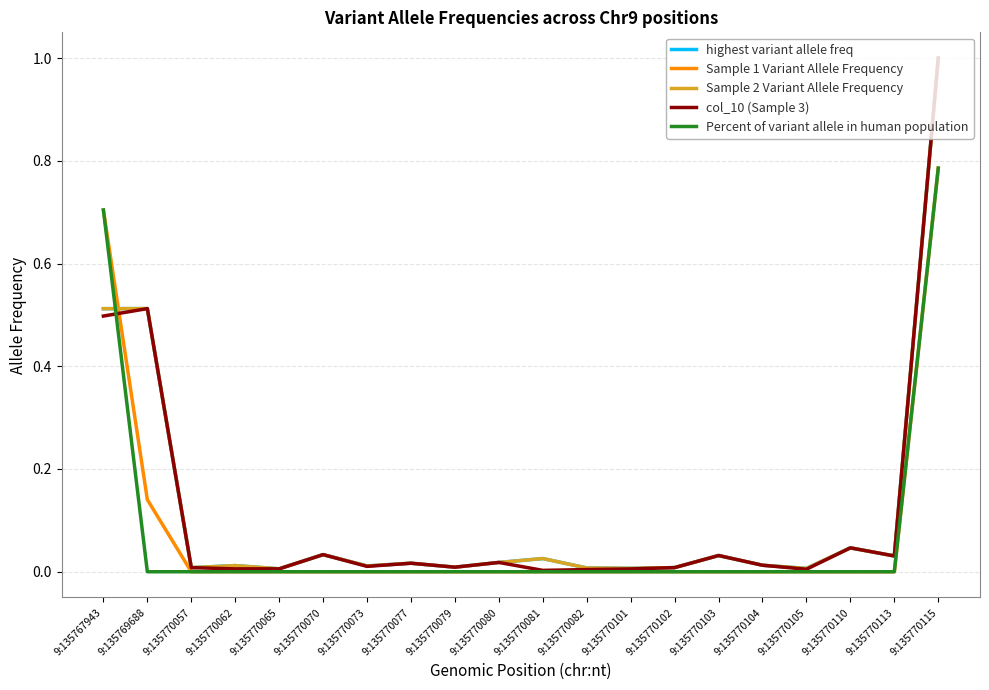

How many lines are shown in the chart?

5